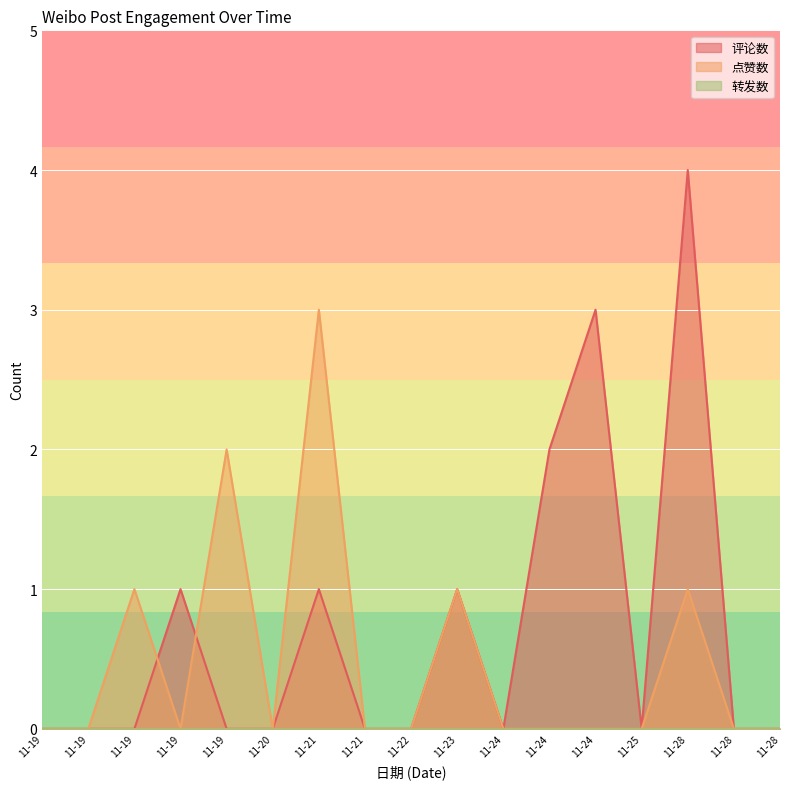

The value of 点赞数 at 11-19 is 0. True or false?

True